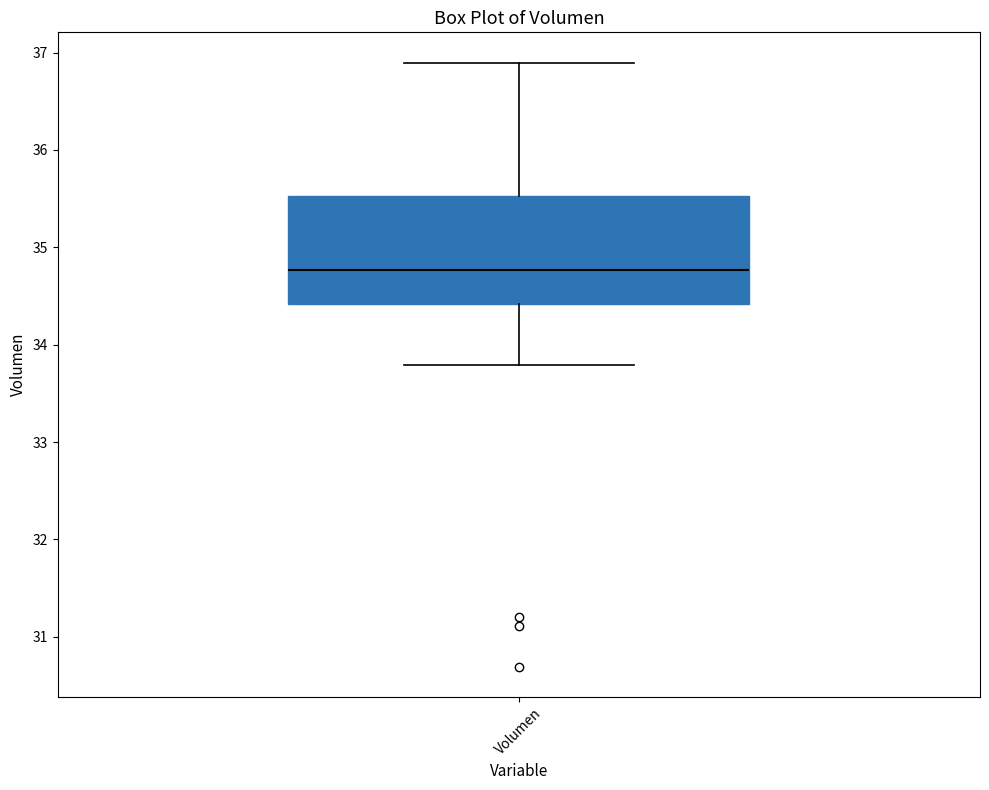

Where does the median line of the box for Volumen sit on the y-axis? The values are not printed on the chart, so give them approximately, as read against the axis.

34.8